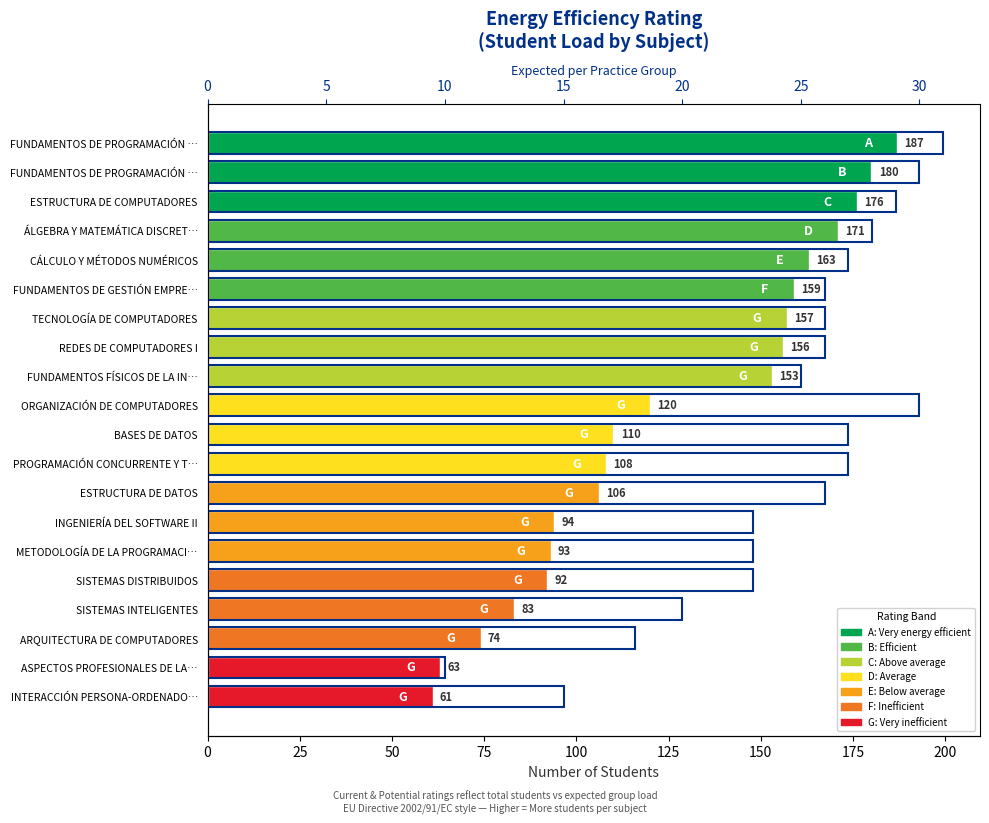

Rank the series by their maximum value, from highest to lowest.

Total Students (ALUMNOS), Expected per Group (Practices)